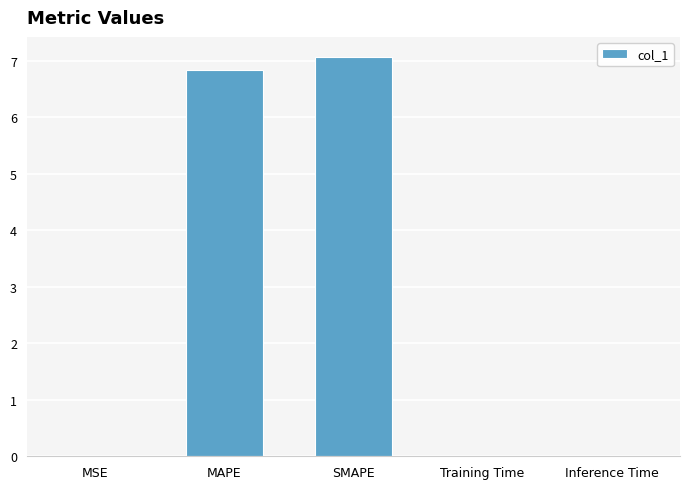

The chart shows a value of 7.1 at SMAPE. True or false?

True